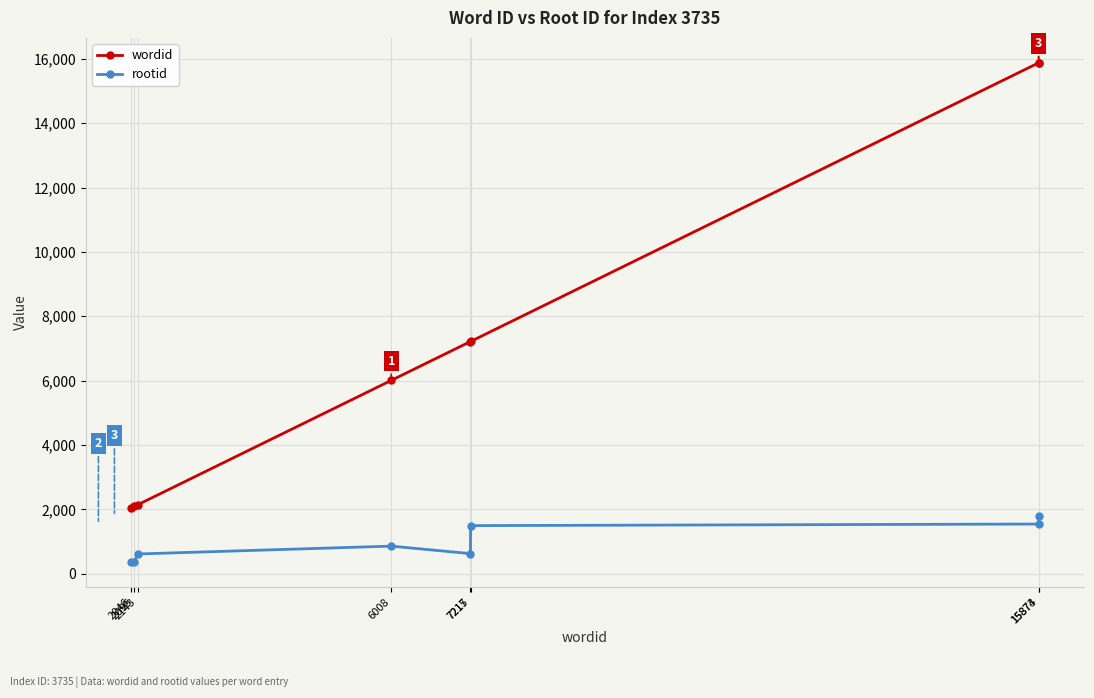

Between 2046 and 15874, which series saw the biggest shift?

wordid